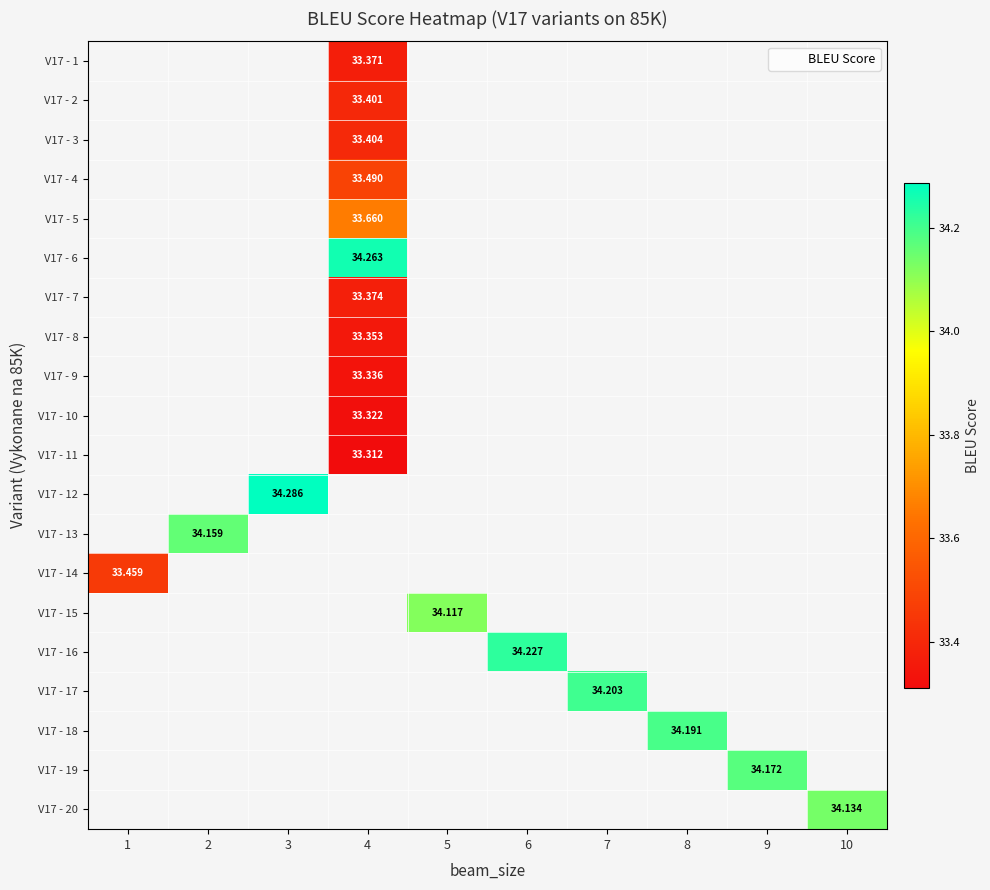

At which category does the chart reach its minimum across all series?

4